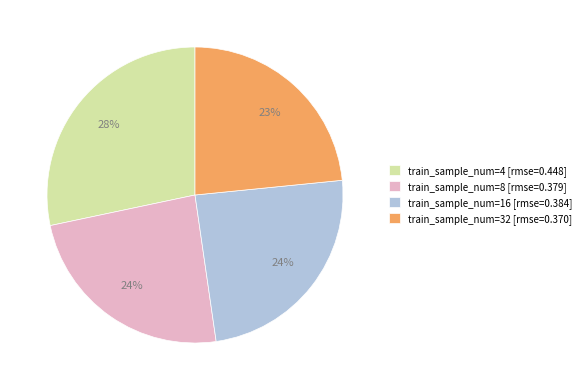

What percentage is the train_sample_num=16 [rmse=0.384] slice, to the nearest percent?

24%